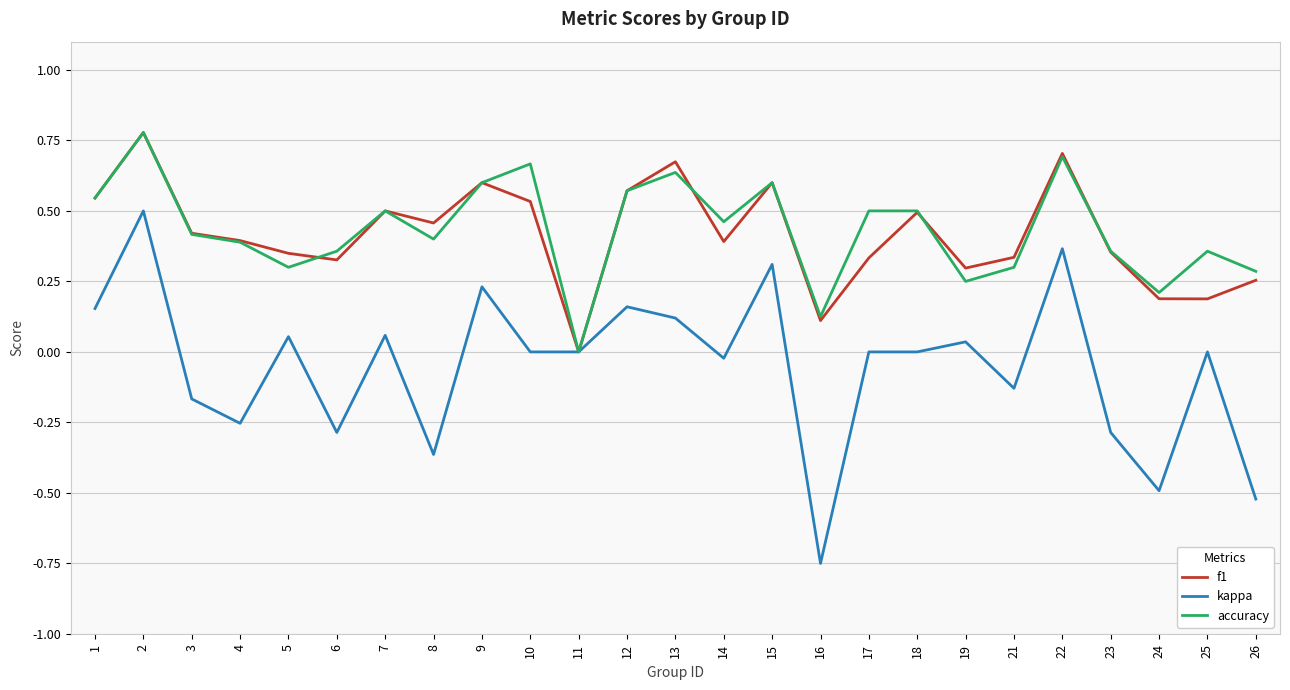

In f1, how many points are lower than both neighbors (excluding endpoints)?

7